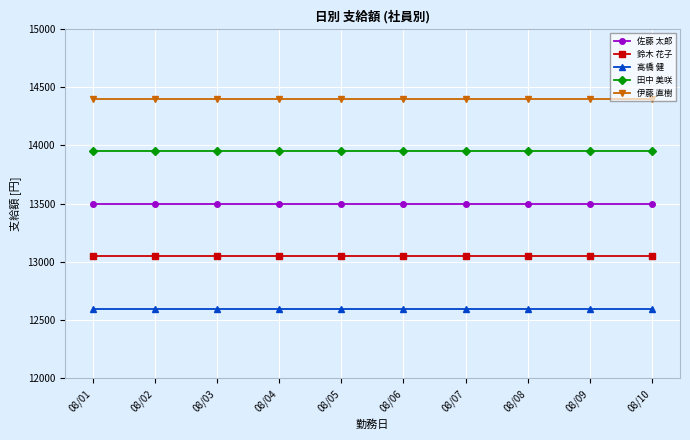

What is the lowest value of the 田中 美咲 series?

13950